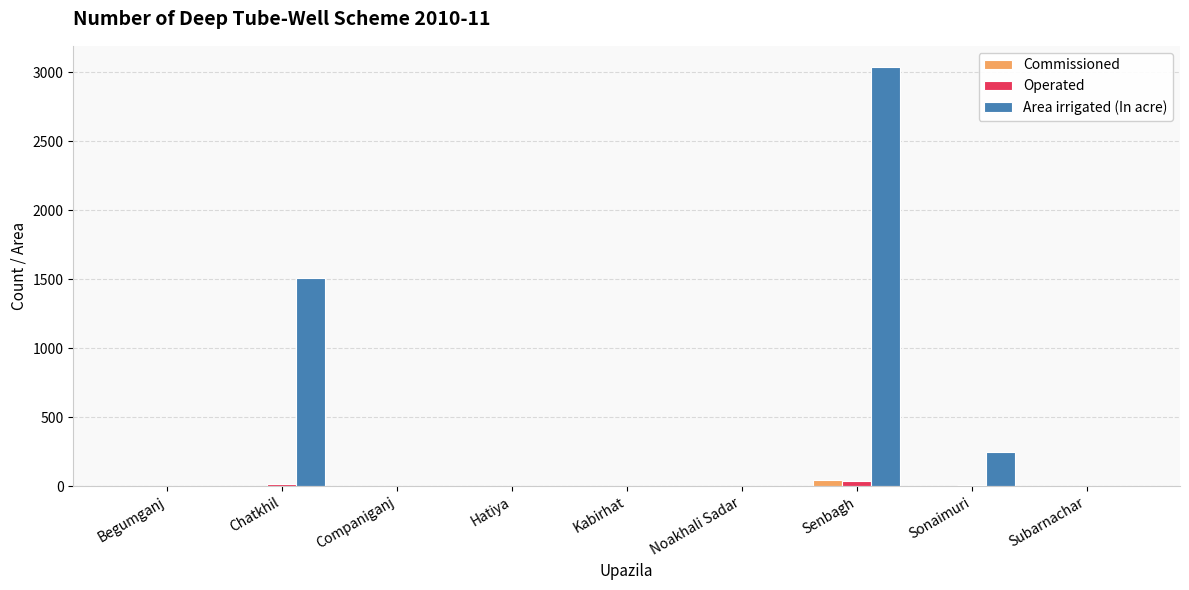

At which category is the sum across all series the highest?

Senbagh